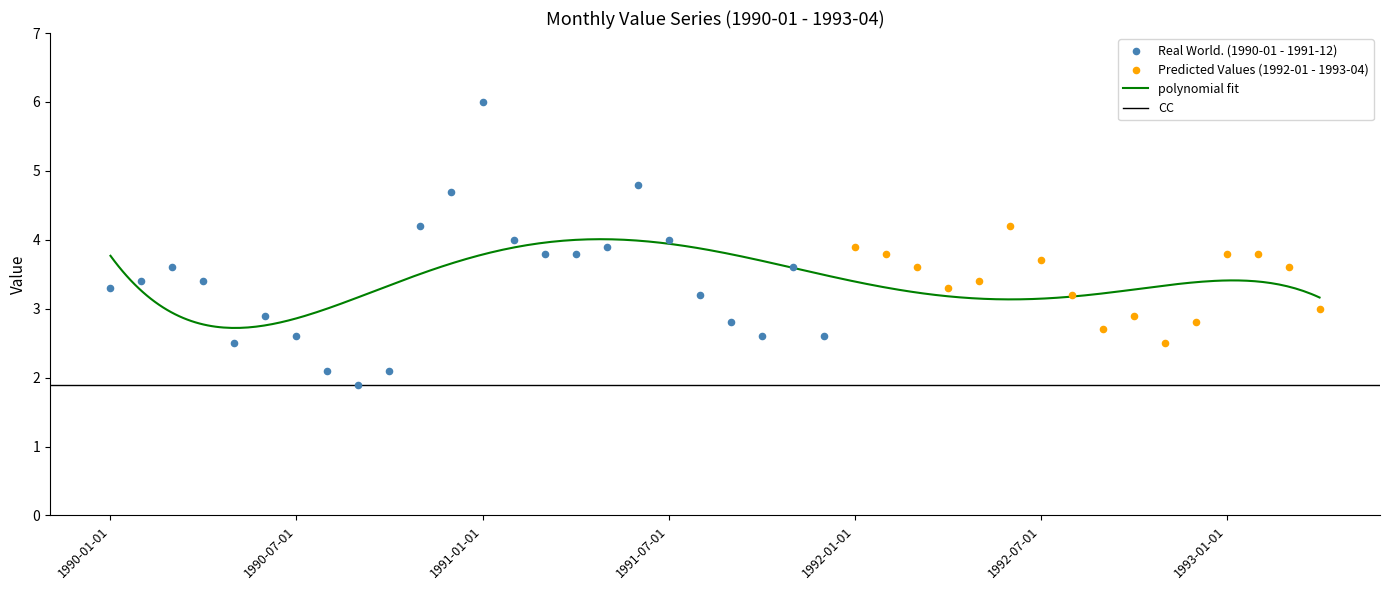

What is the change in value from 1991-02-01 to 1992-09-01?

-1.3